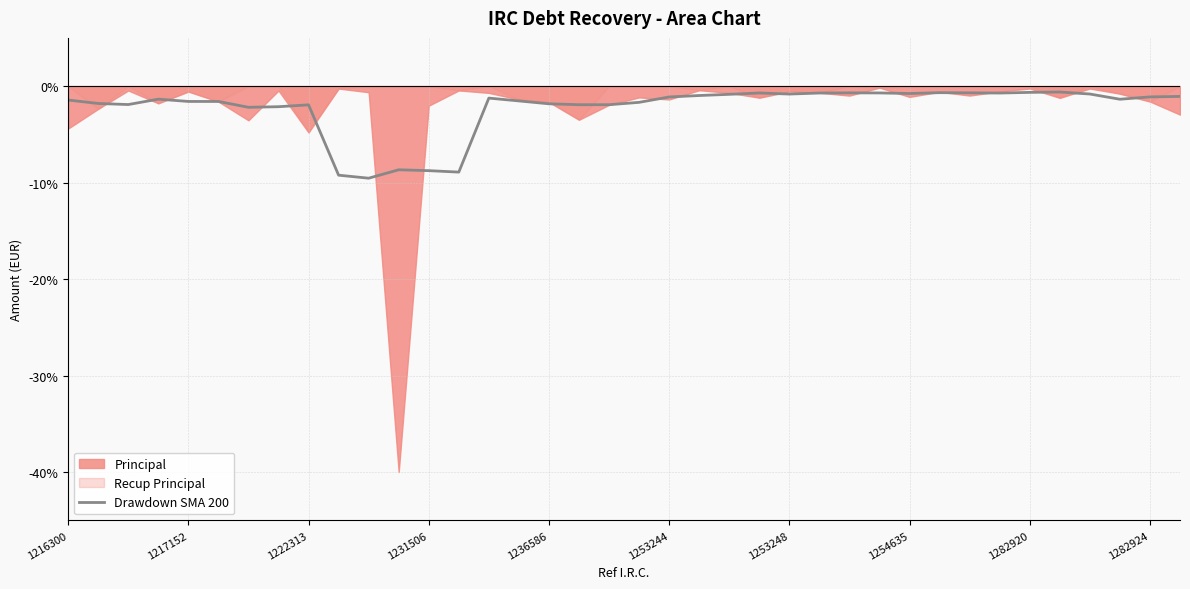

How many values exceed -1?

14